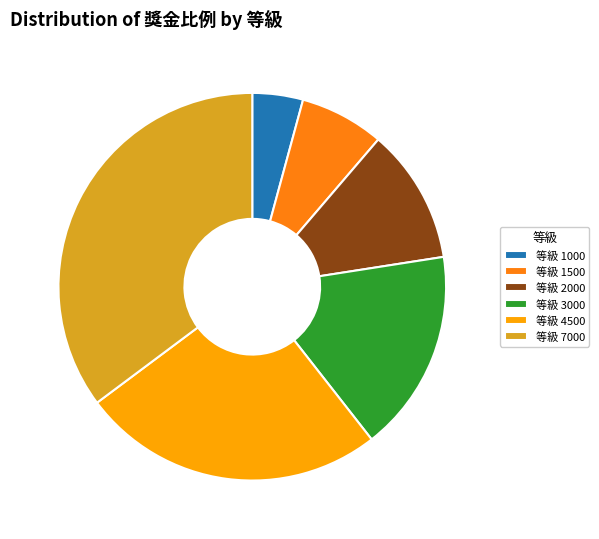

Is 等級 1000 the majority of the pie?

No